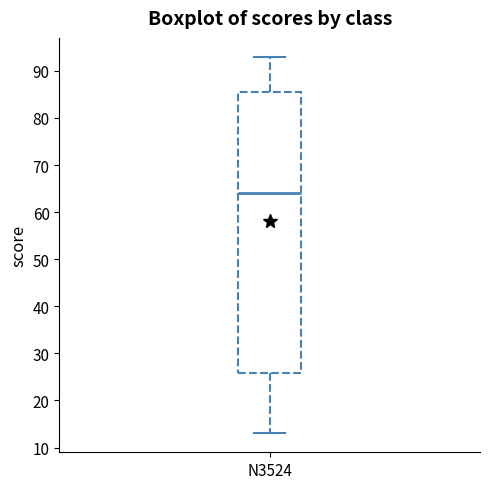

Where does the median line of the box for N3524 sit on the y-axis? The values are not printed on the chart, so give them approximately, as read against the axis.

64